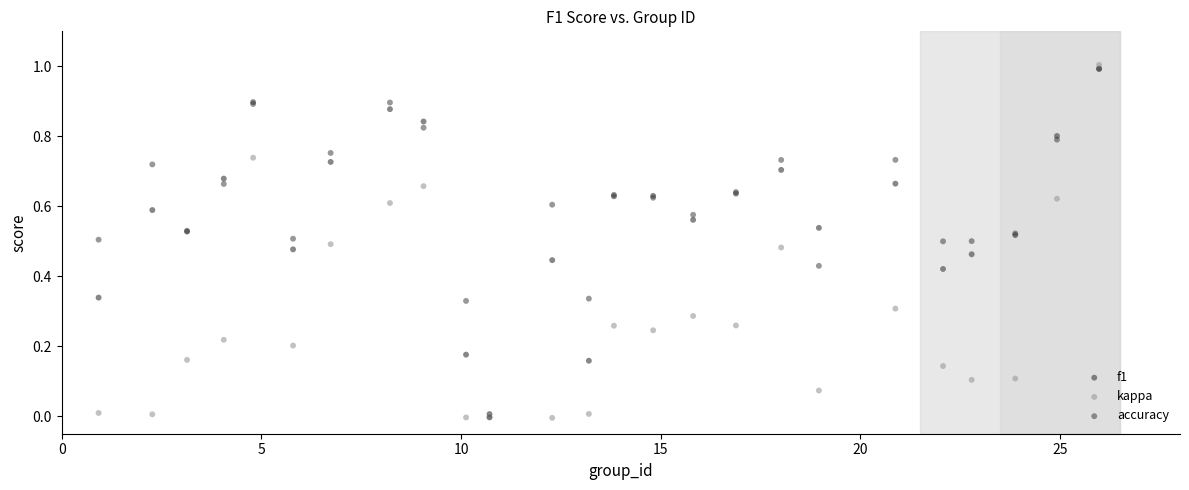

Which series reaches the maximum Y coordinate?

kappa